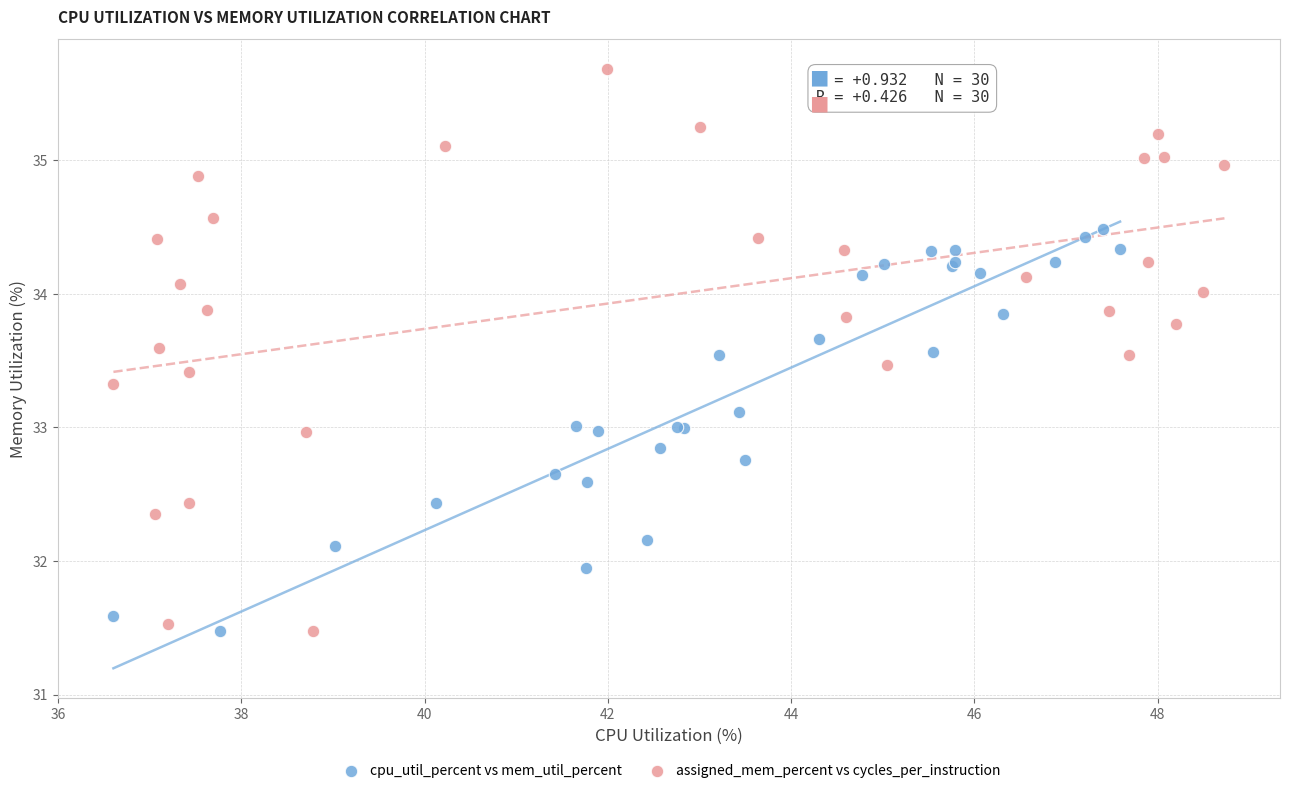

What are all the series names shown in the legend?

cpu_util_percent vs mem_util_percent, assigned_mem_percent vs cycles_per_instruction